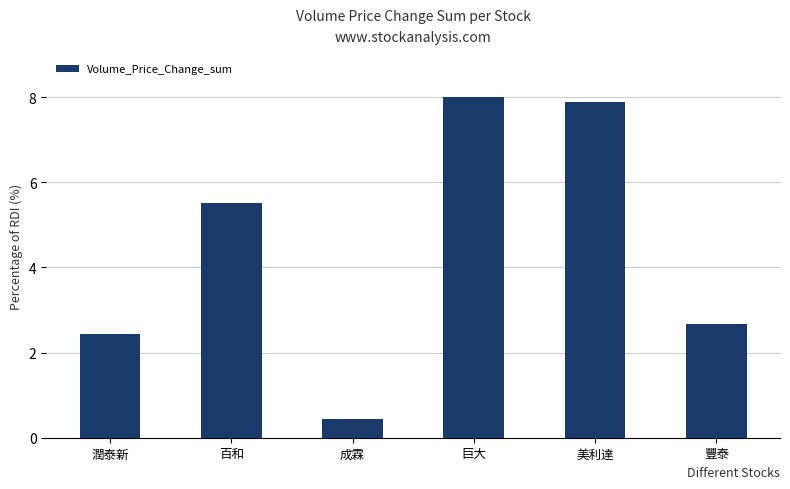

What is the maximum value shown in the chart?

8.0